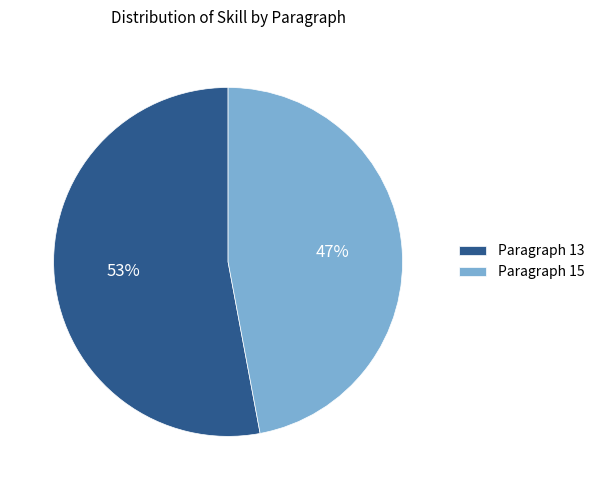

Which category has the biggest portion of the pie?

Paragraph 13